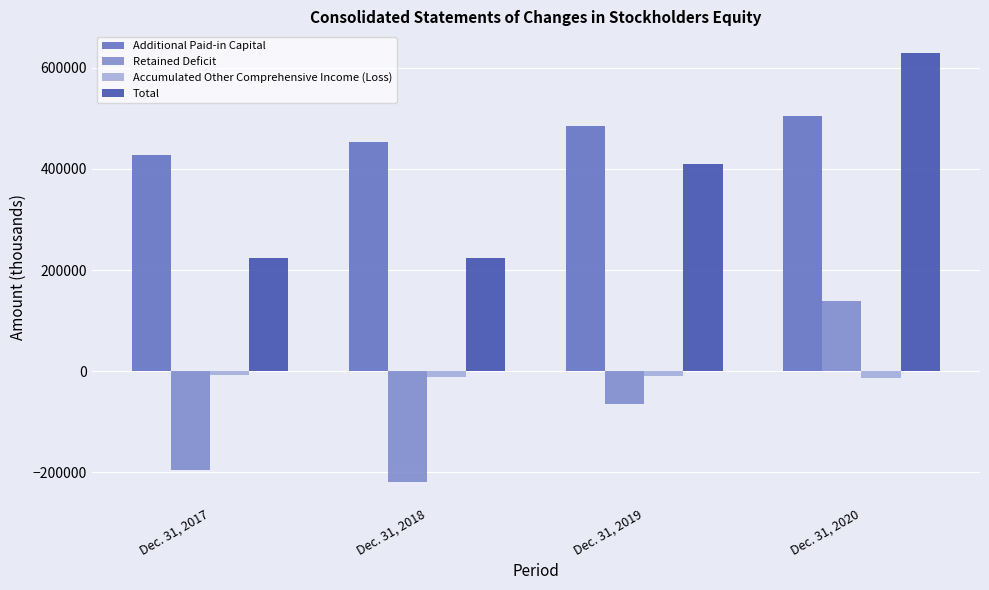

What are all the series names shown in the legend?

Additional Paid-in Capital, Retained Deficit, Accumulated Other Comprehensive Income (Loss), Total